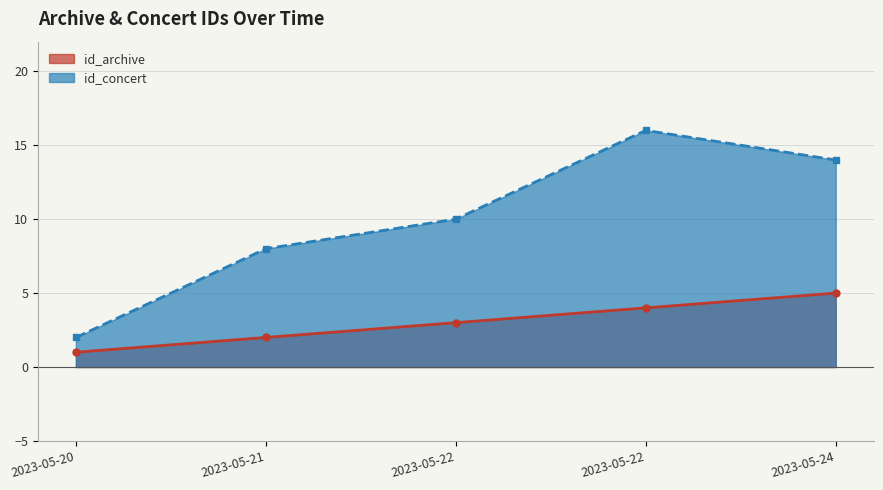

At how many categories does at least one series exceed 4?

4